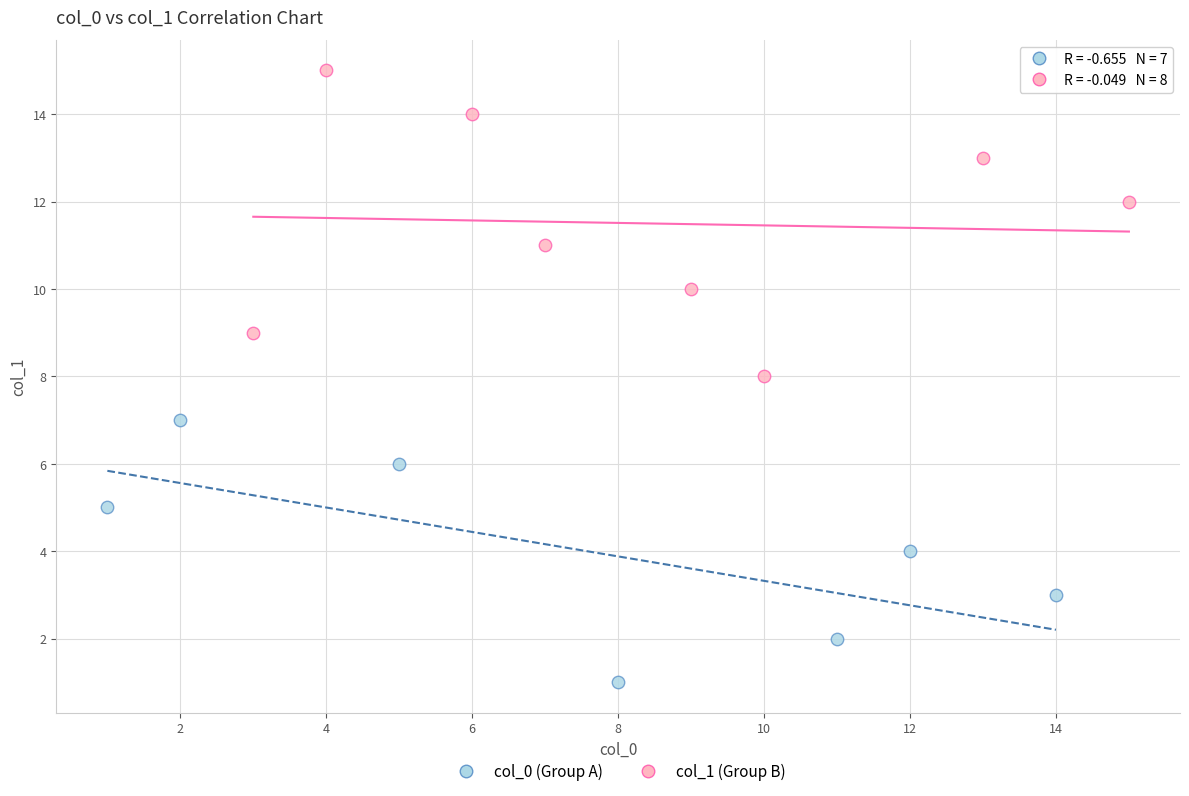

Which series has the largest Y range (max minus min)?

col_1 (Group B)